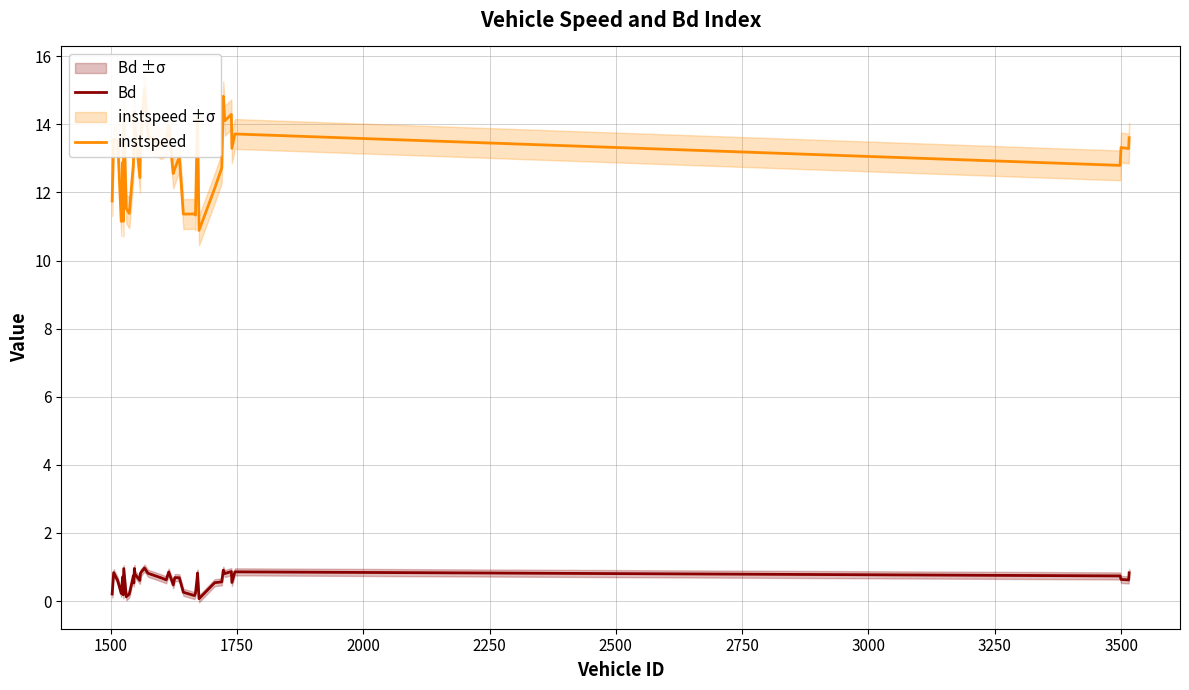

What is the difference between the maximum and second lowest values in the instspeed series?

3.9